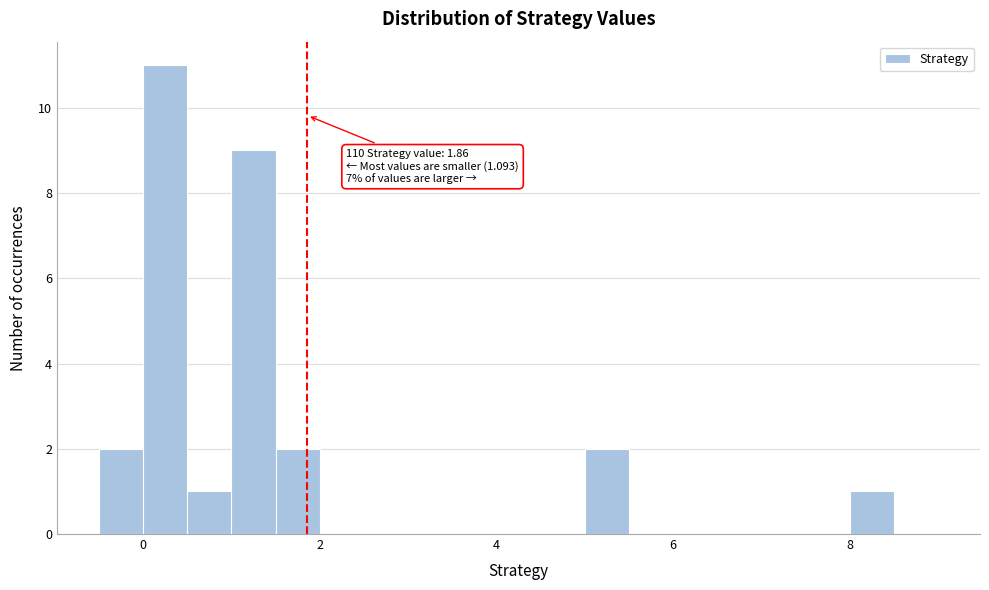

Read against the x-axis, roughly where is the centre of the tallest bar?

0.2